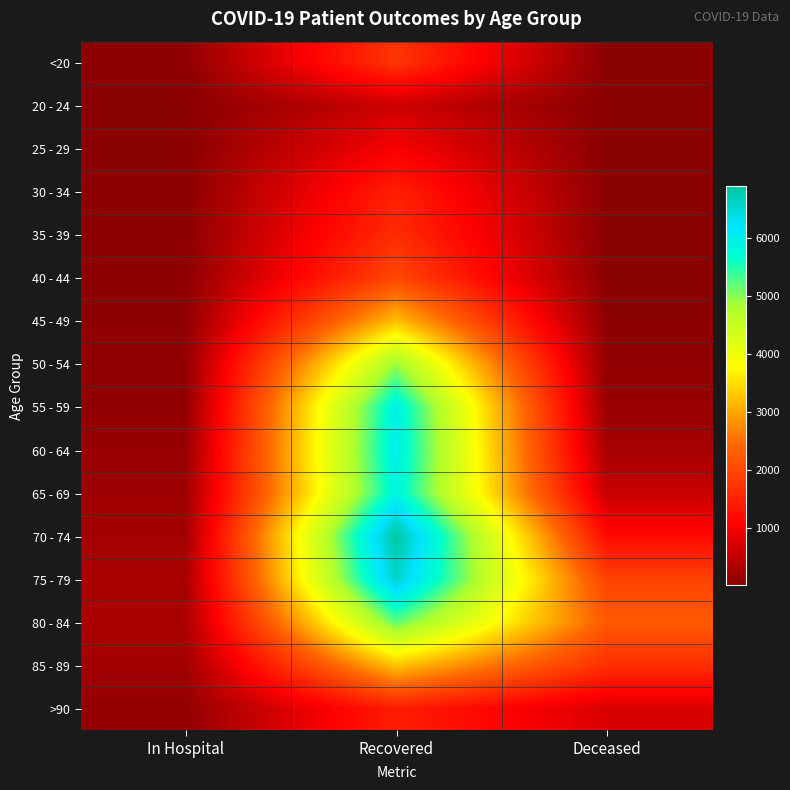

Which has a higher value, In Hospital or Recovered?

Recovered